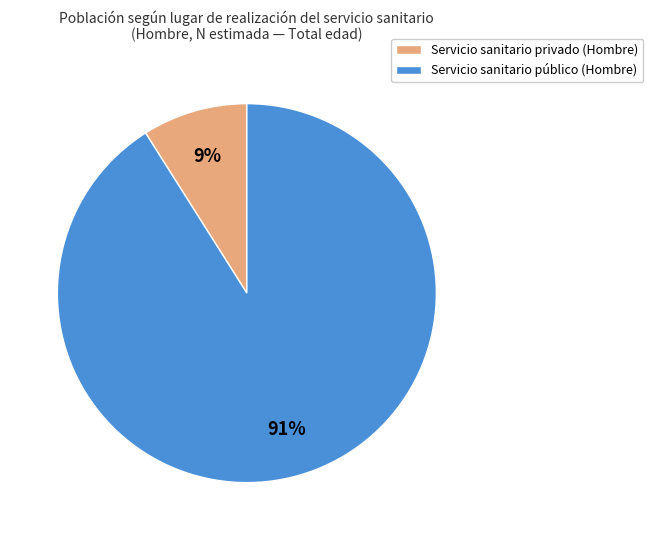

Which category has the smallest portion of the pie?

Servicio sanitario privado (Hombre)